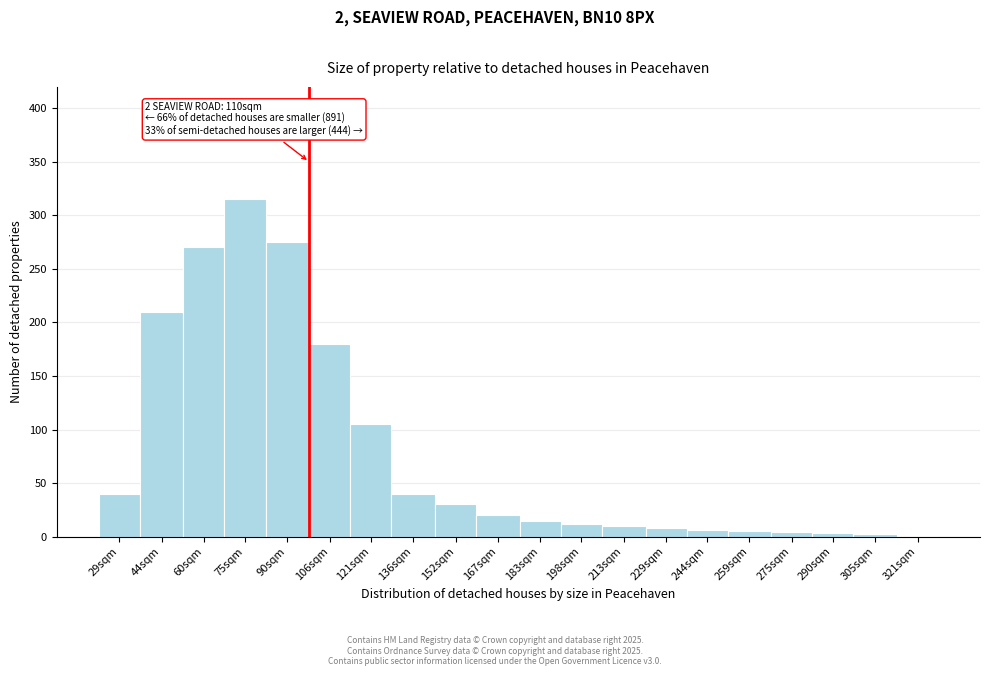

At which category does the chart reach its peak across all series?

75sqm